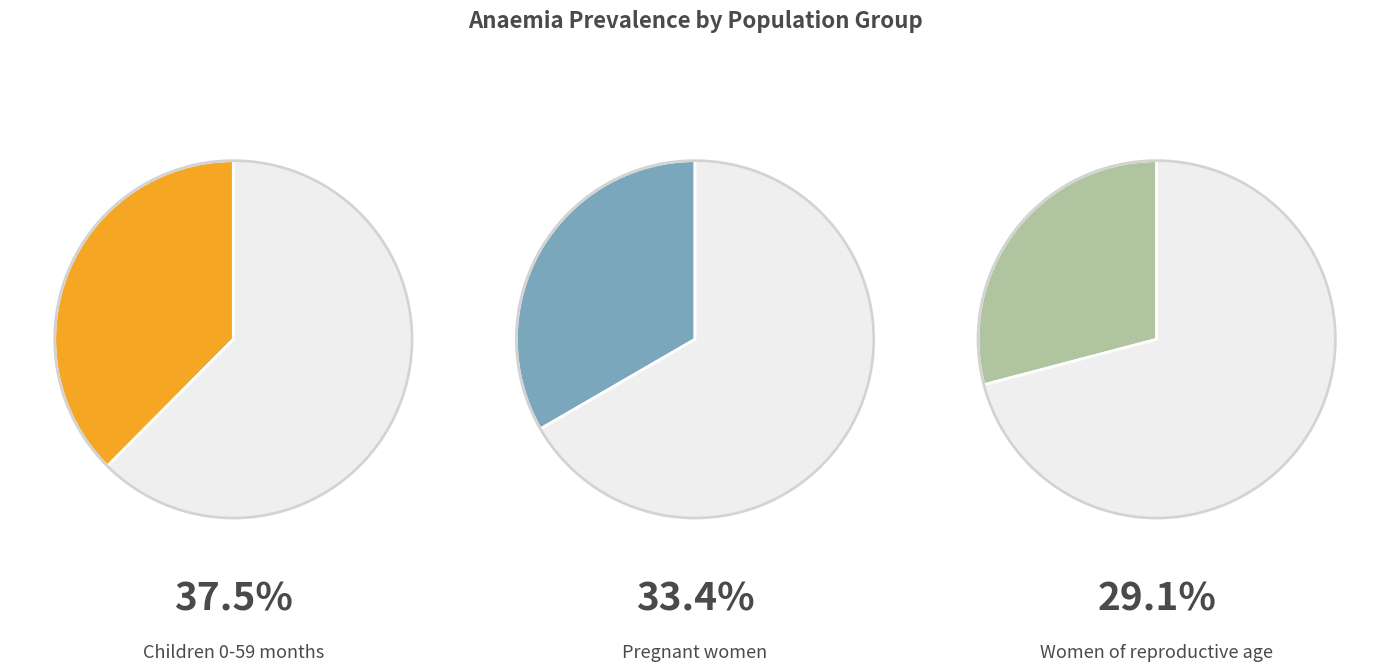

Rank the categories by value from highest to lowest.

Anaemia prevalence (Children 0-59 months), Anaemia prevalence (Pregnant women), Anaemia prevalence (Women of reproductive age)